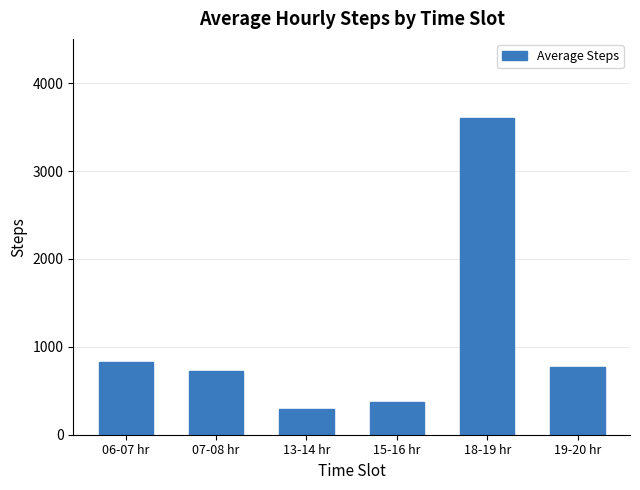

What is the value of the 4th bar from the left?

377.3